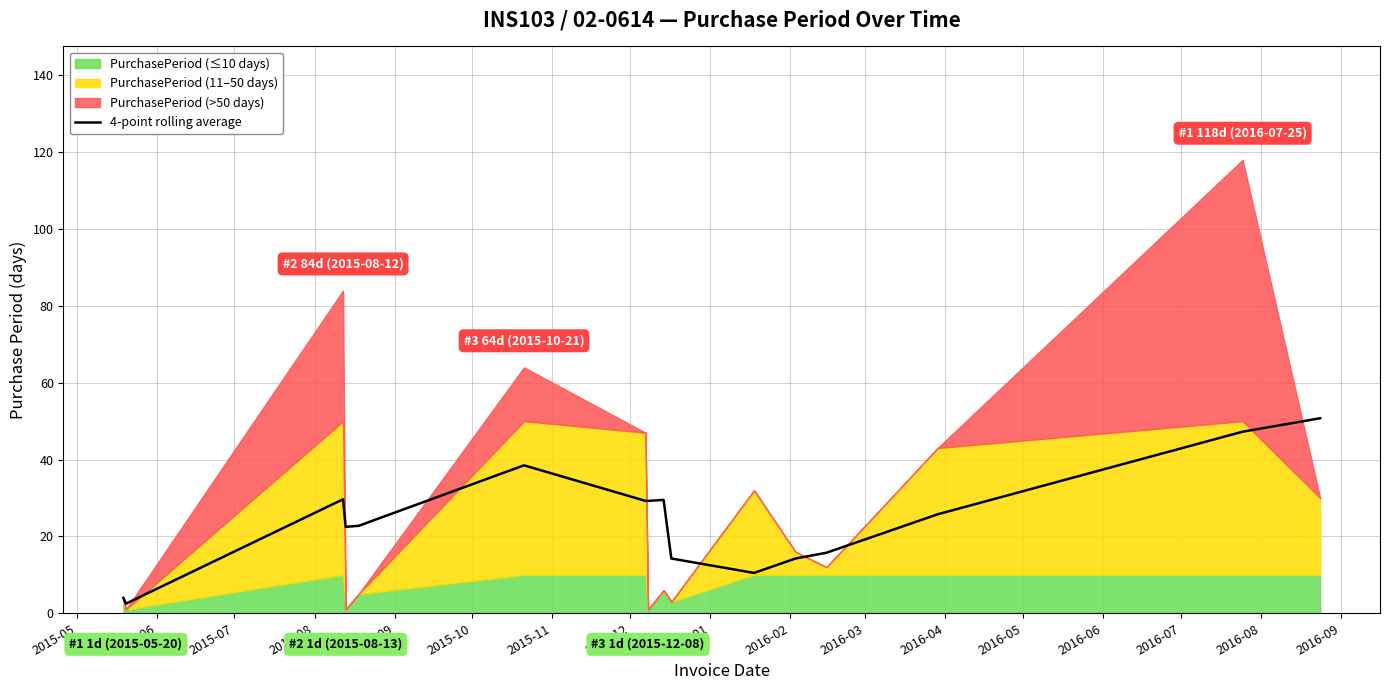

What is the highest value of the 4-point rolling average series?

50.8